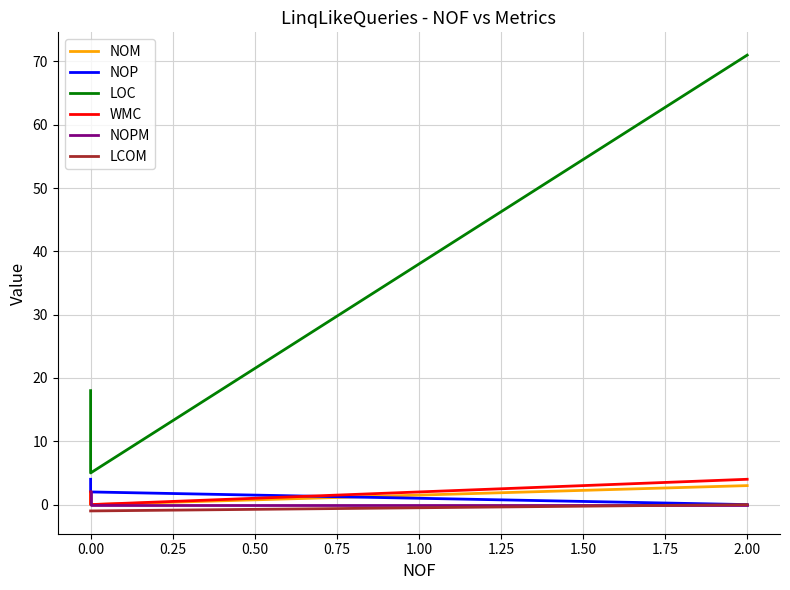

What is the value of the NOM point at the 3rd from the left?

2